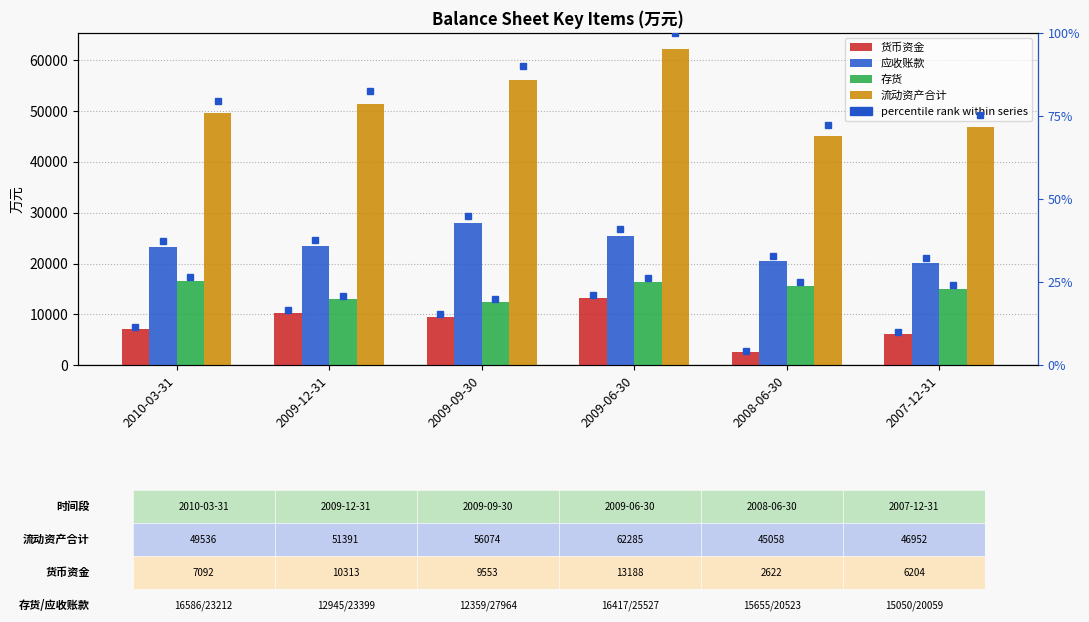

Which series has the largest total across all categories?

流动资产合计